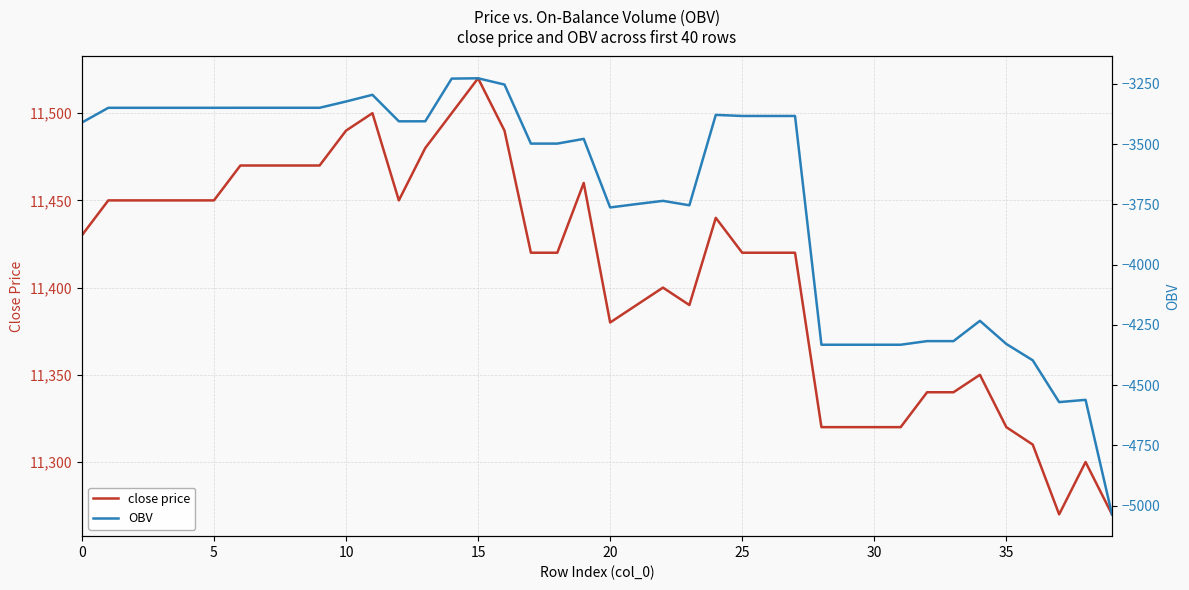

At 25, list the series in order from smallest to largest.

OBV, close price